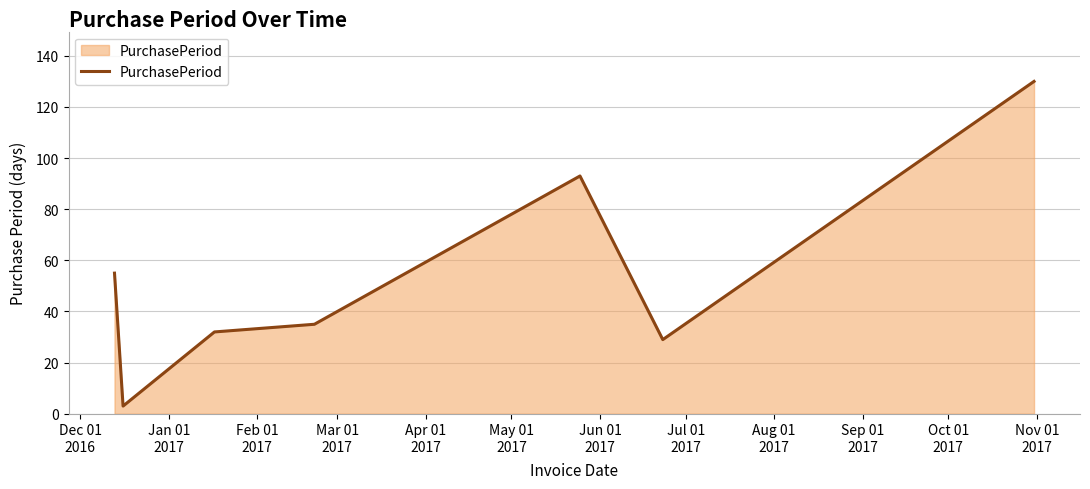

What is the smallest value displayed?

3